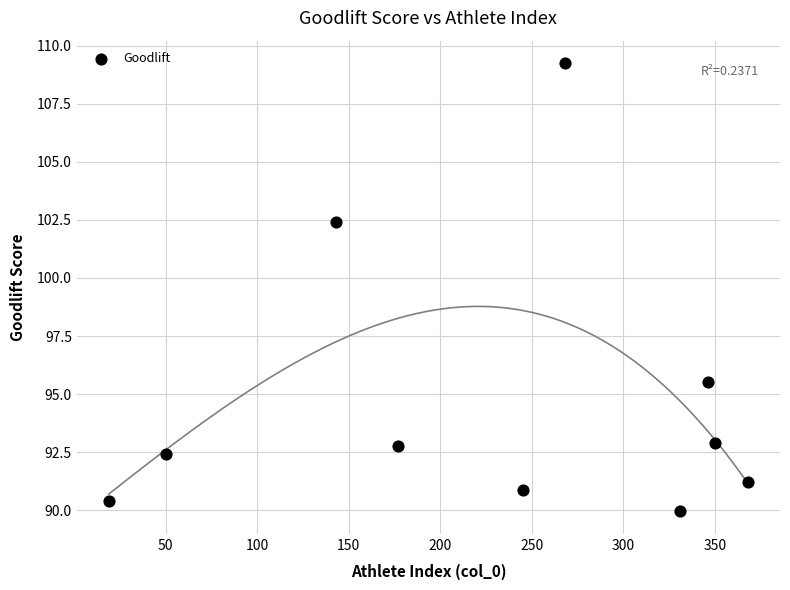

What is the average X value?

229.7